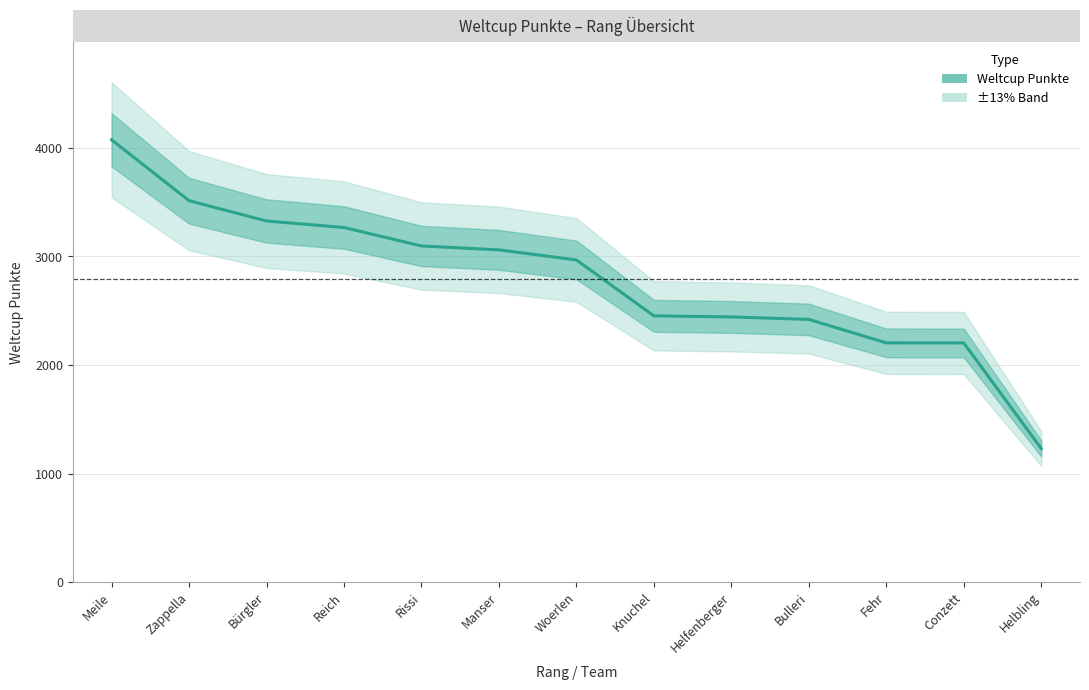

Is it true that the value at Manser is 781?

False